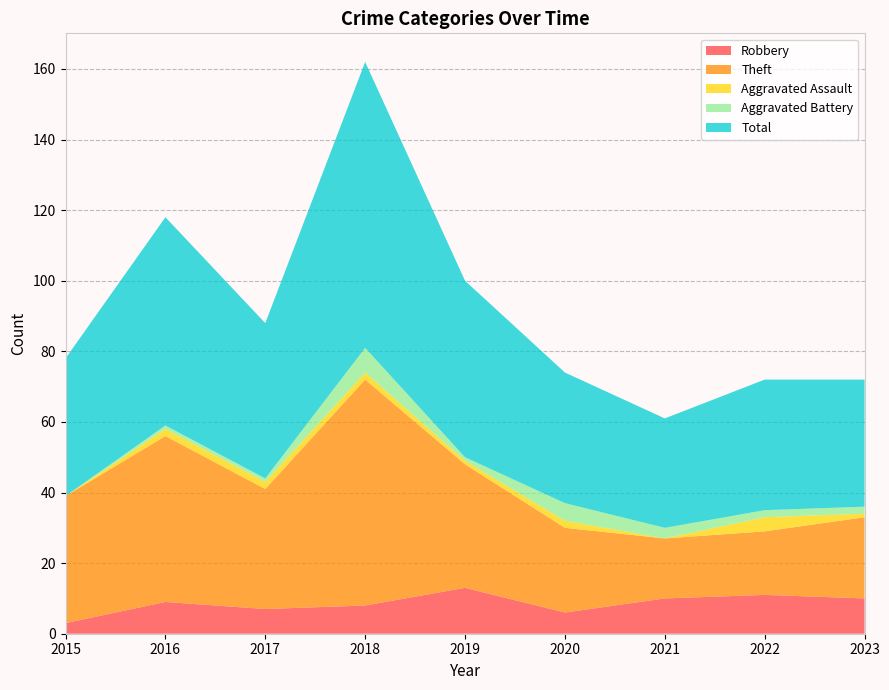

Reading left to right, transcribe all the data shown in this chart.

Robbery: 2015=3	2016=9	2017=7	2018=8	2019=13	2020=6	2021=10	2022=11	2023=10
Theft: 2015=36	2016=47	2017=34	2018=64	2019=35	2020=24	2021=17	2022=18	2023=23
Aggravated Assault: 2015=0	2016=2	2017=2	2018=2	2019=1	2020=2	2021=0	2022=4	2023=1
Aggravated Battery: 2015=0	2016=1	2017=1	2018=7	2019=1	2020=5	2021=3	2022=2	2023=2
Total: 2015=39	2016=59	2017=44	2018=81	2019=50	2020=37	2021=31	2022=37	2023=36